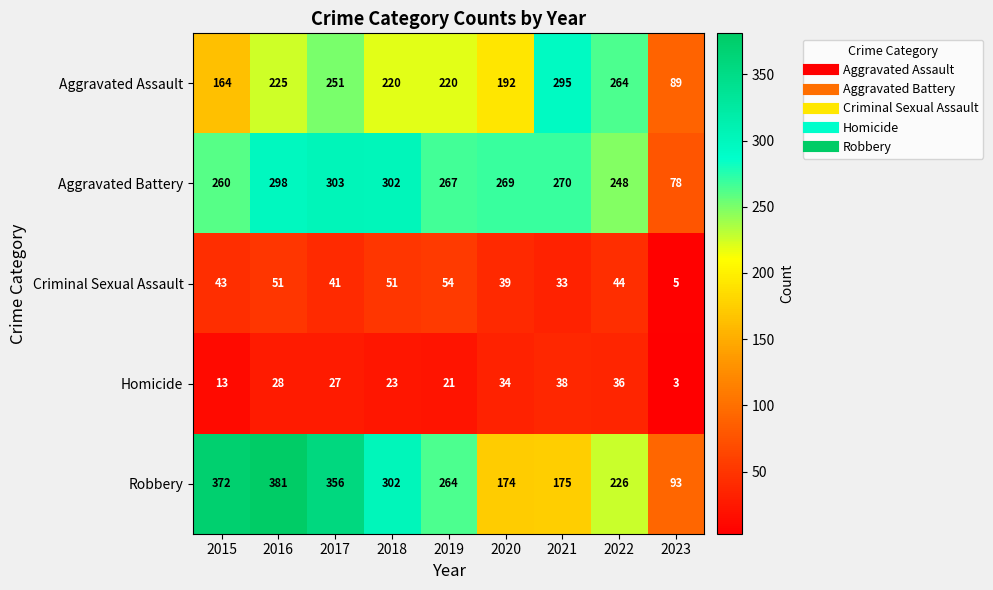

True or false: Robbery has a value of 356 at 2017.

True